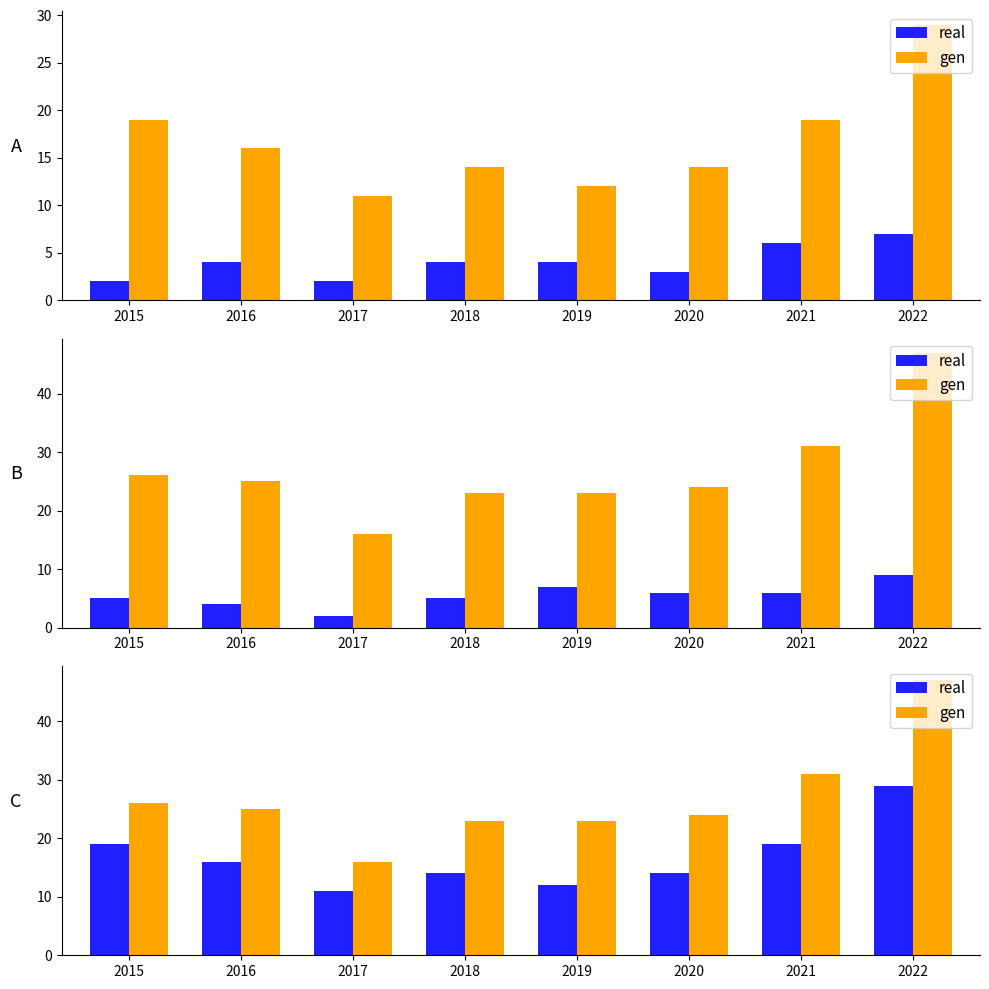

Which category has the lowest value across all series?

2017